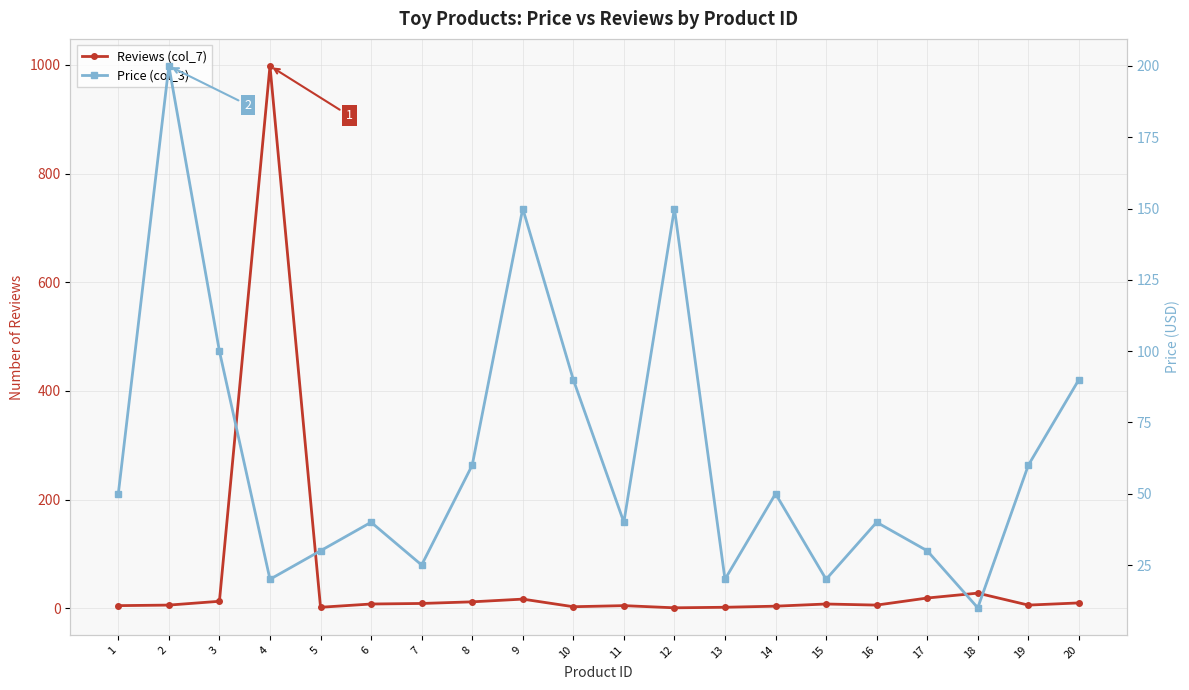

What is the minimum value for Price (col_3)?

10.0